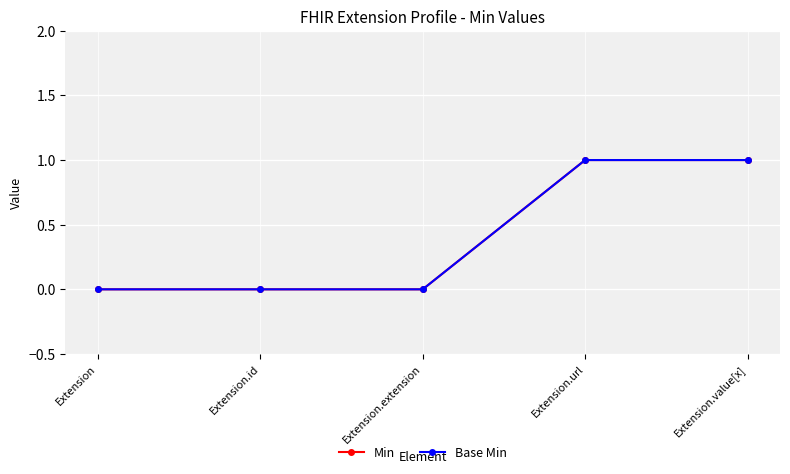

What is the total value across all series at Extension.url?

2